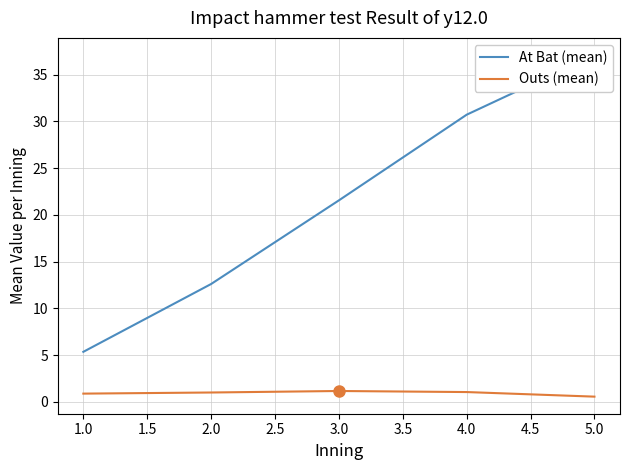

The value of Outs (mean) at 5.0 is 0.6. True or false?

True